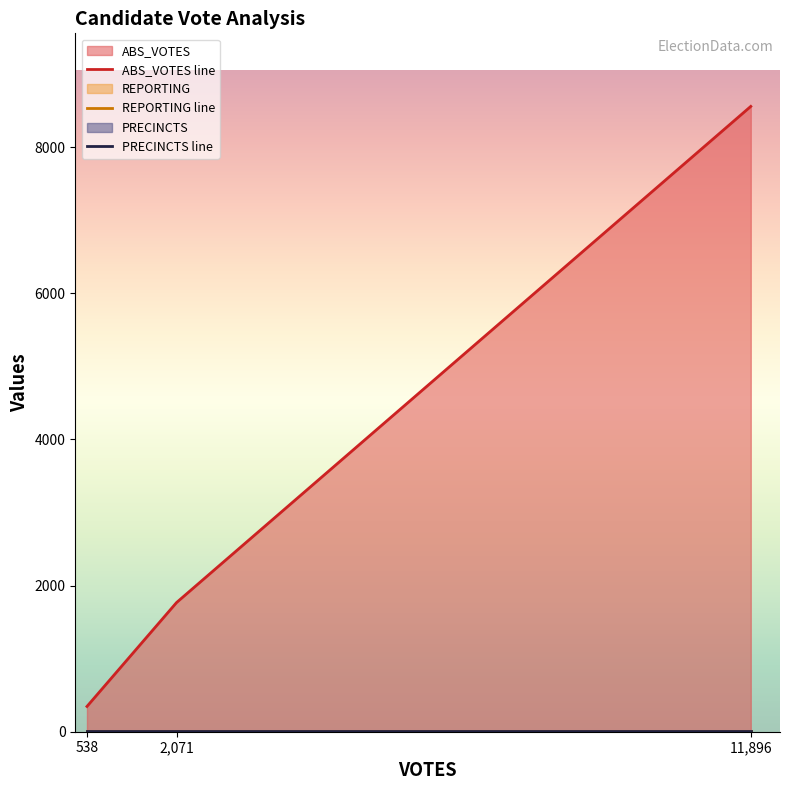

What is the difference between the second highest and minimum values in the ABS_VOTES line series?

1422